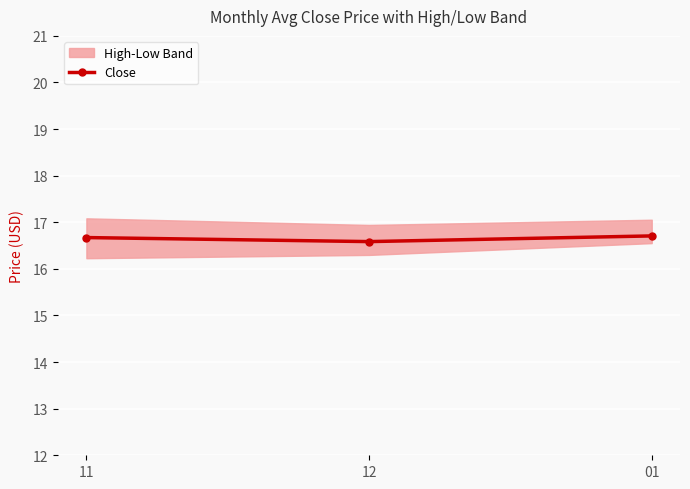

Reading left to right, what are all the values shown in this chart?

11=16.7	12=16.6	01=16.7